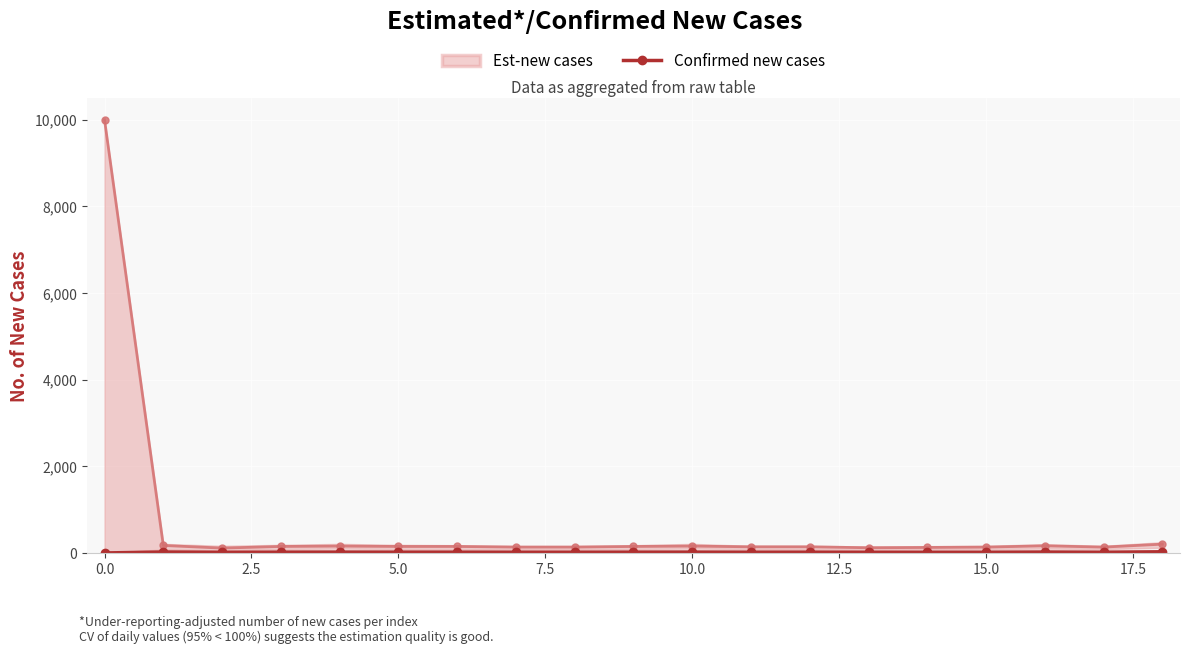

True or false: Confirmed new cases has more than 2 points higher than both neighbors.

True